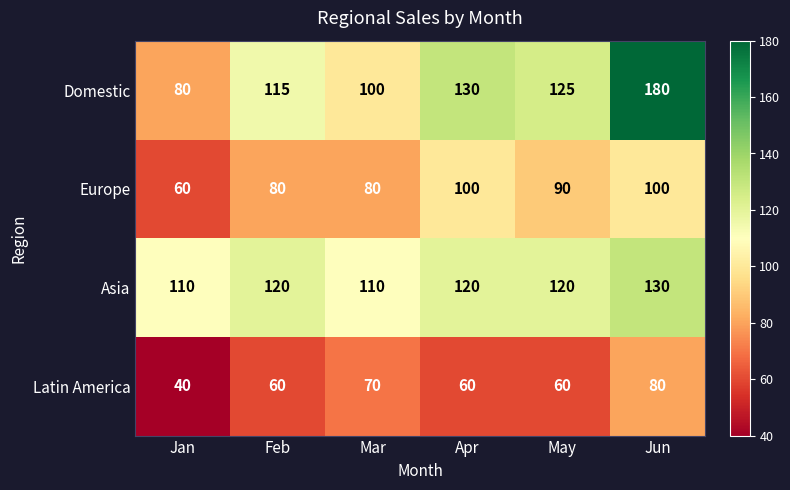

What is the total value across all series at Mar?

360